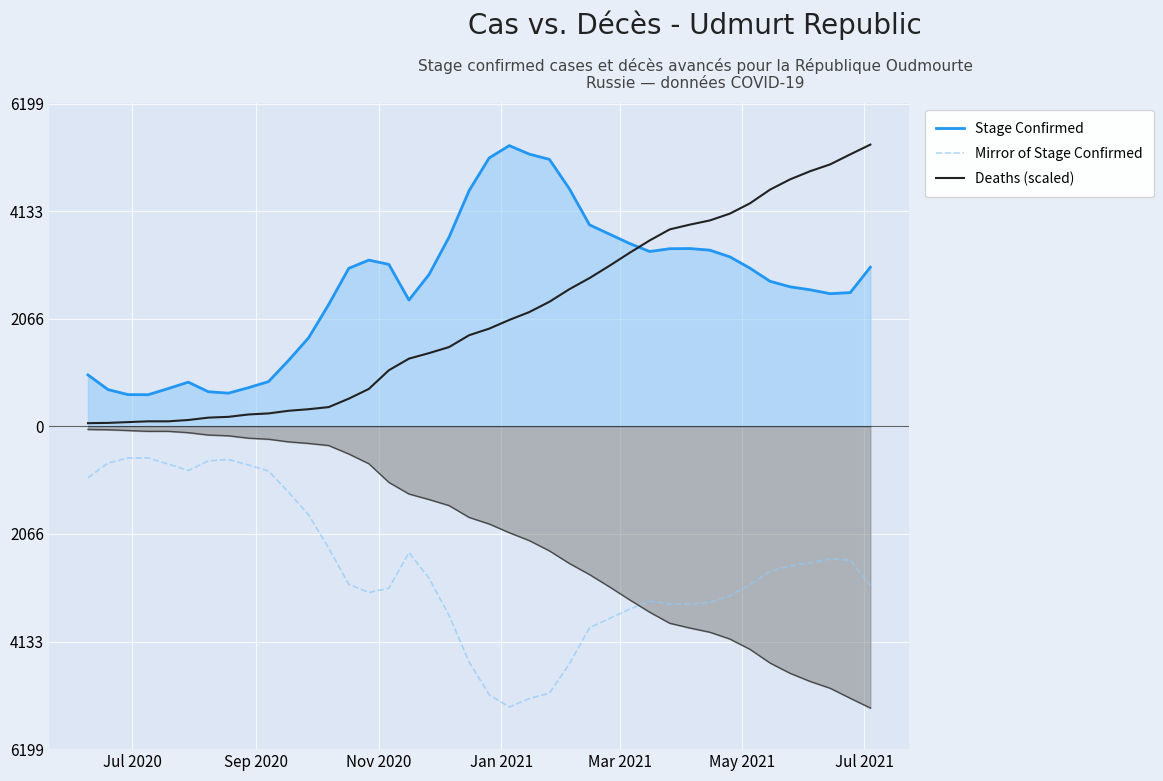

How many data points does each series have?

40